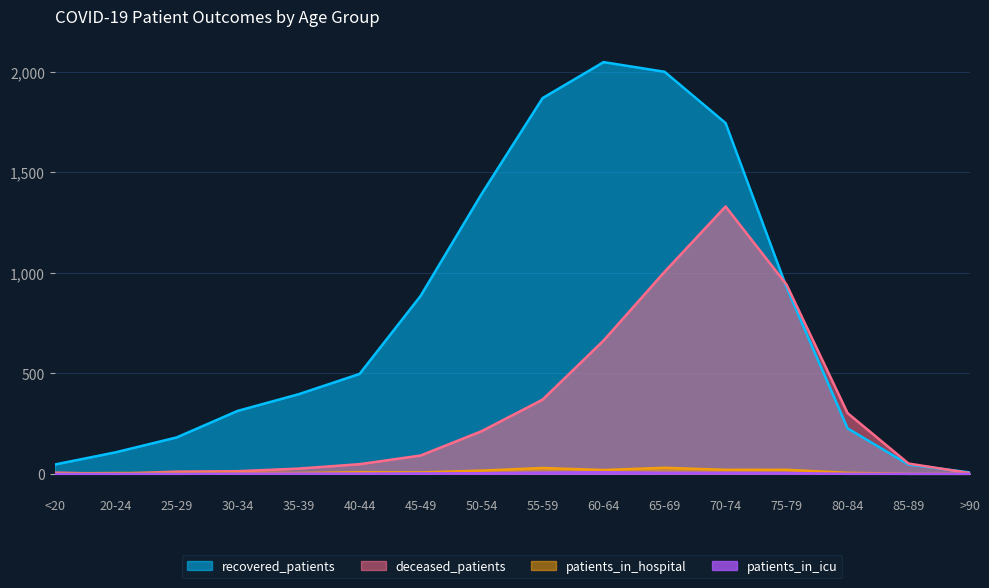

Is the value of patients_in_icu at <20 greater than the value of deceased_patients at 55-59?

No